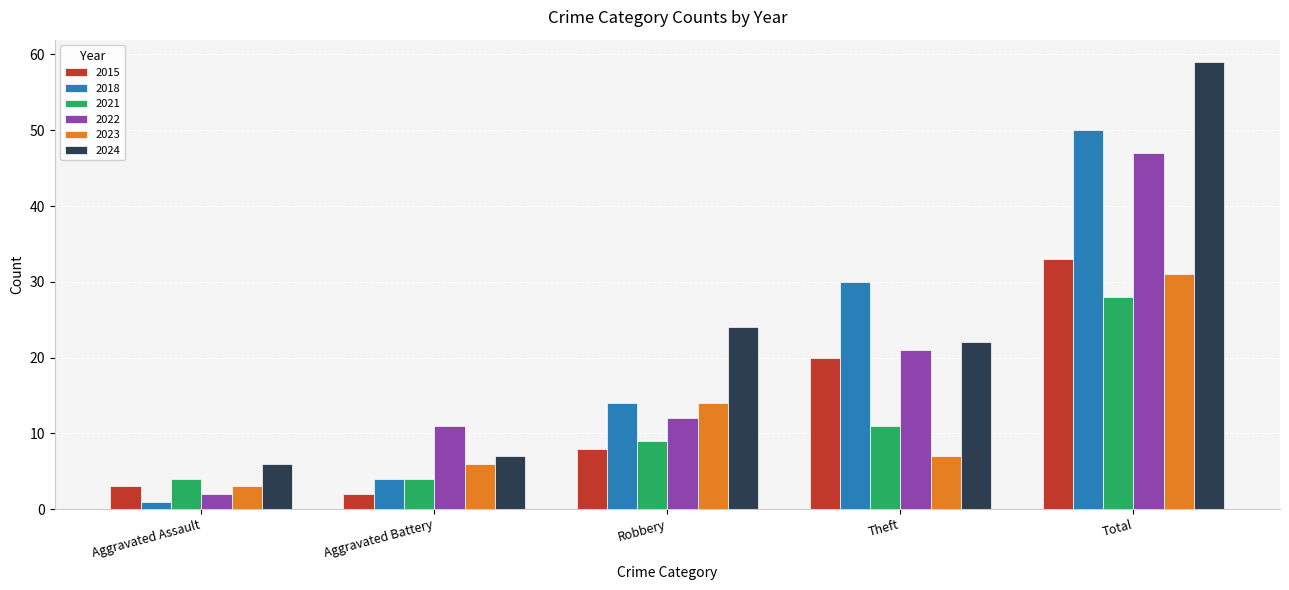

Does the chart contain stacked bars?

No